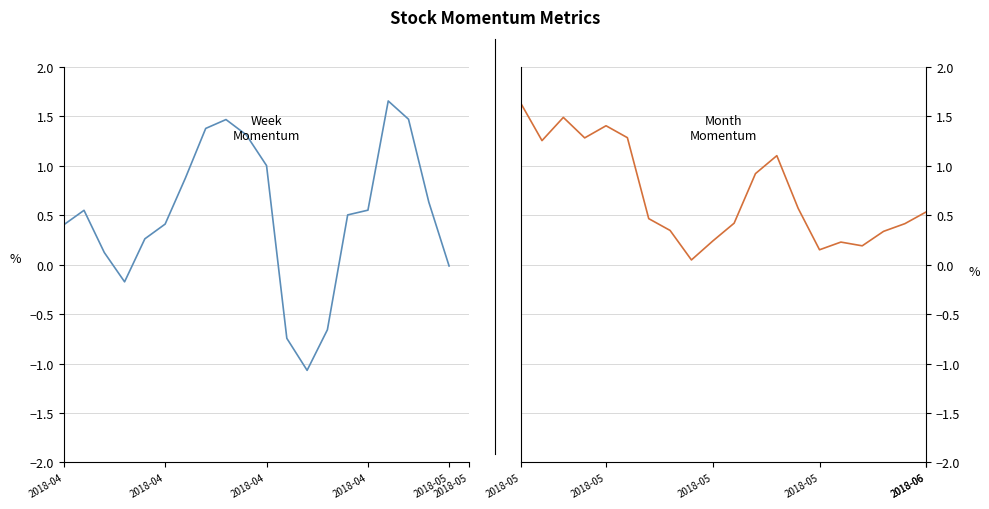

Where is WeekMomentum nearest to the value 0?

2018-05